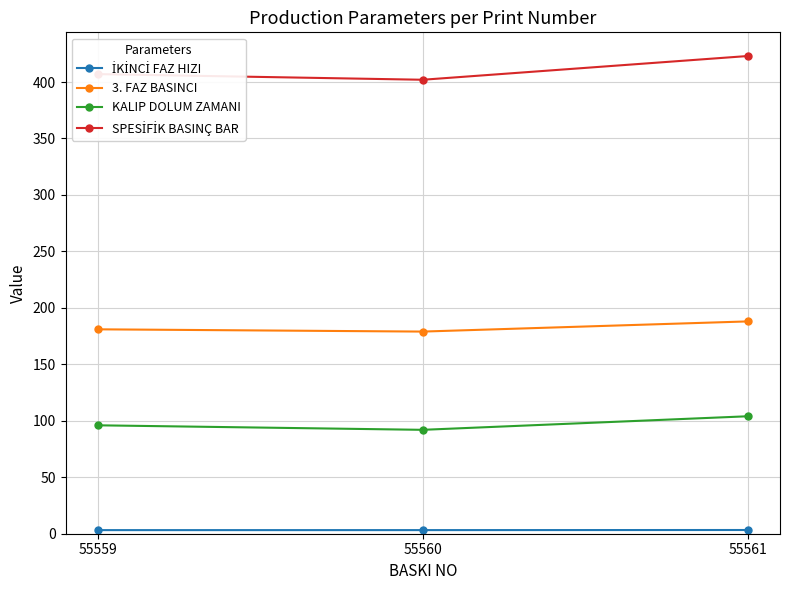

What is the sum of all KALIP DOLUM ZAMANI values?

292.0